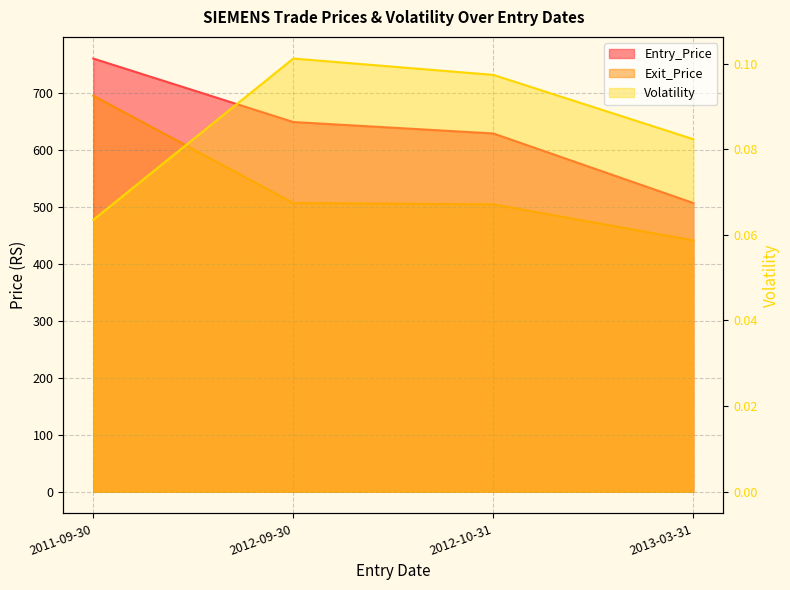

Is it true that Exit_Price equals 235.8 at 2012-10-31?

False